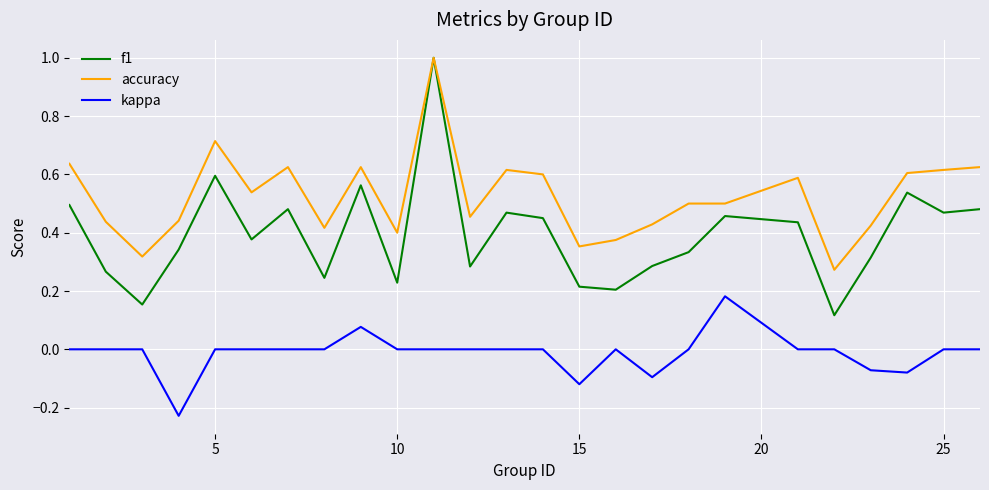

True or false: kappa and accuracy intersect in this chart.

False